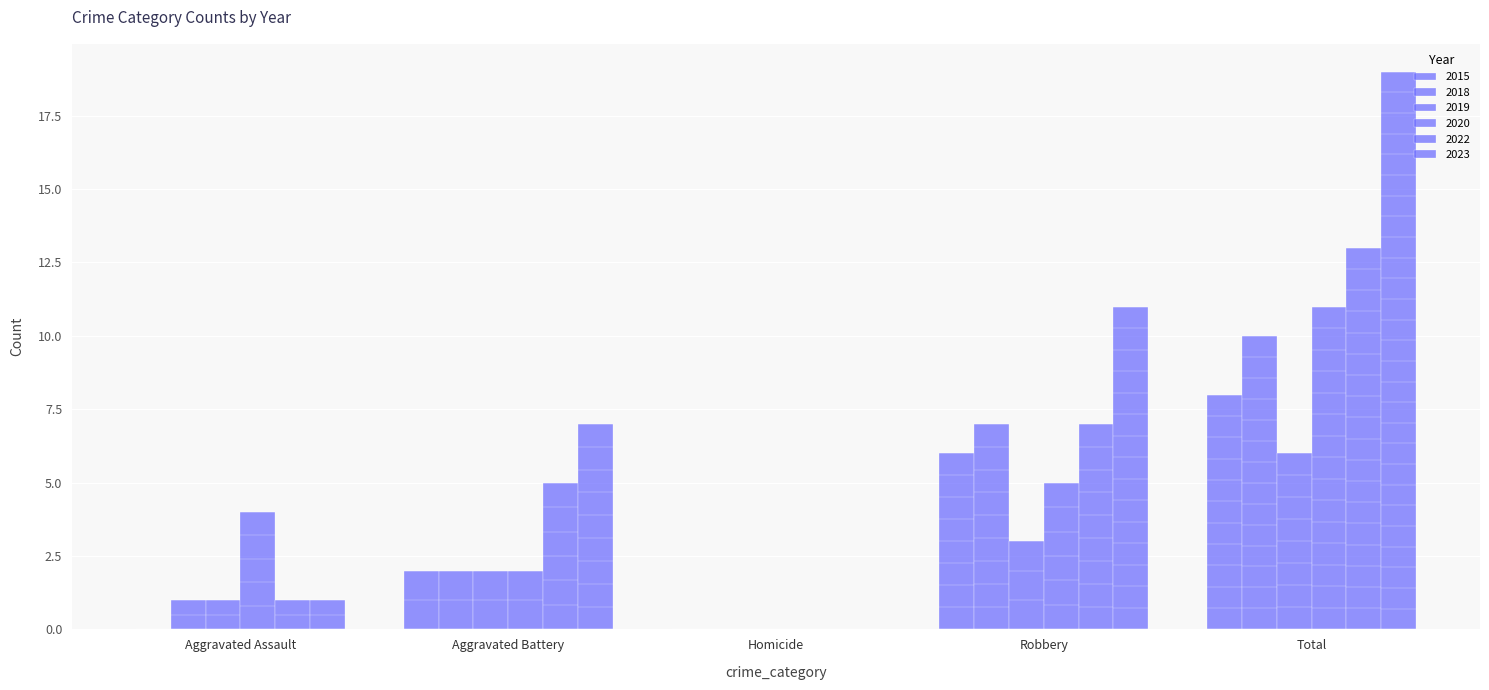

Does the chart contain any negative values?

No